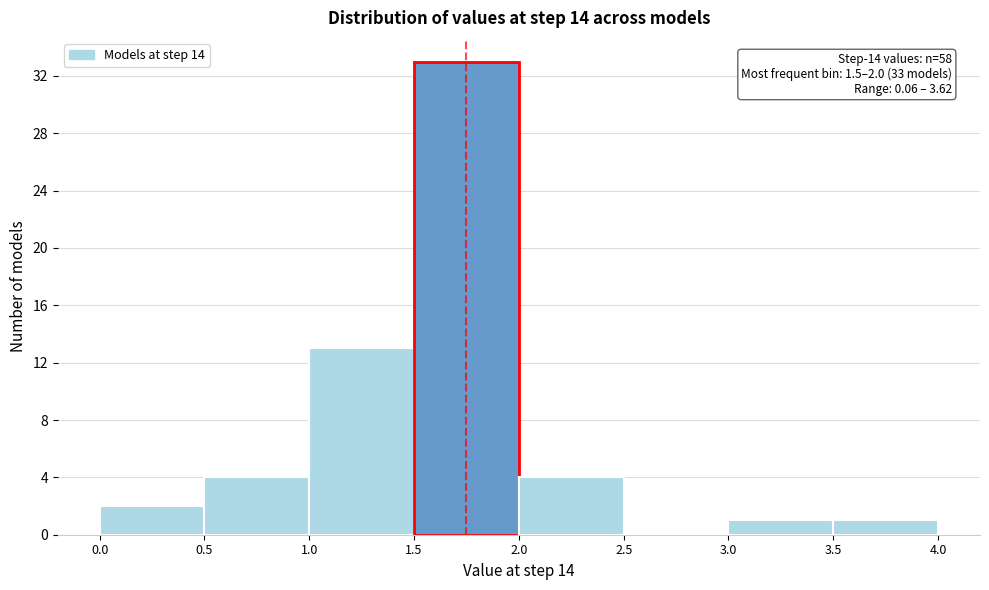

Which range on the x-axis has the tallest bar?

1.5 to 2.0